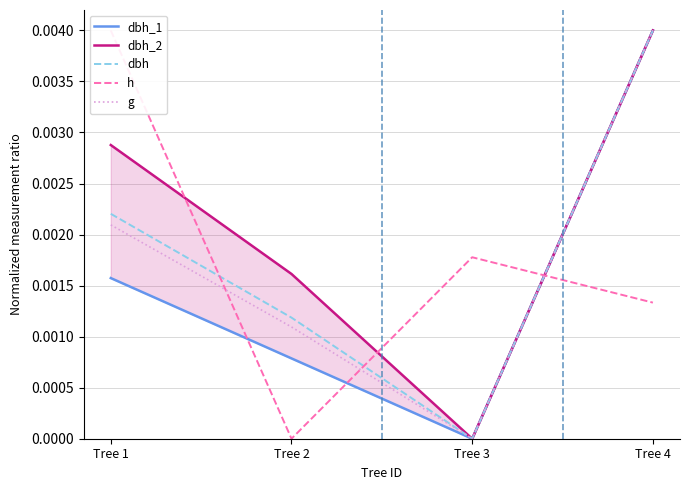

True or false: h and dbh cross at least once.

True